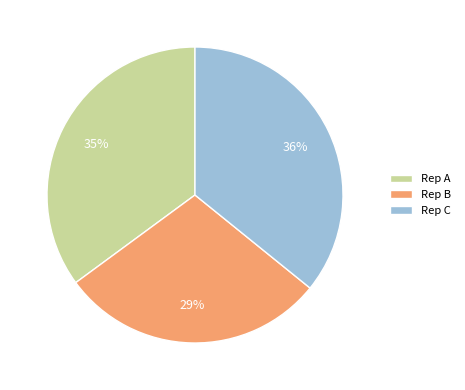

The Rep A slice represents 47% of the pie. True or false?

False